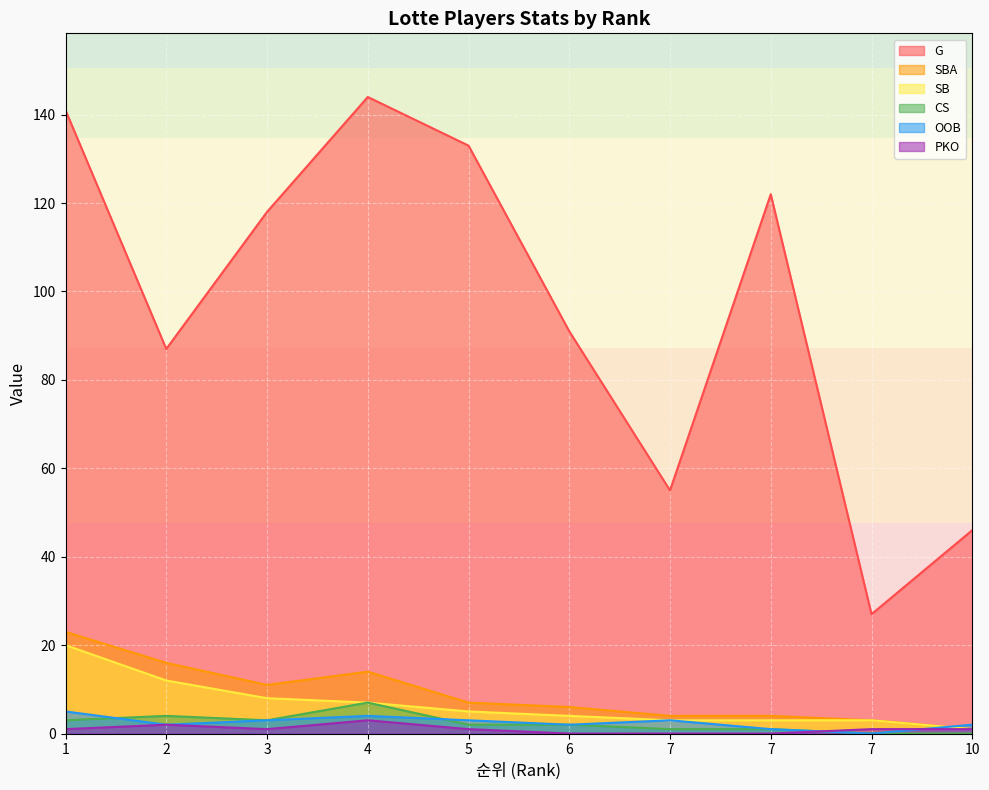

At 1, list the series in order from largest to smallest.

G, SBA, SB, OOB, CS, PKO